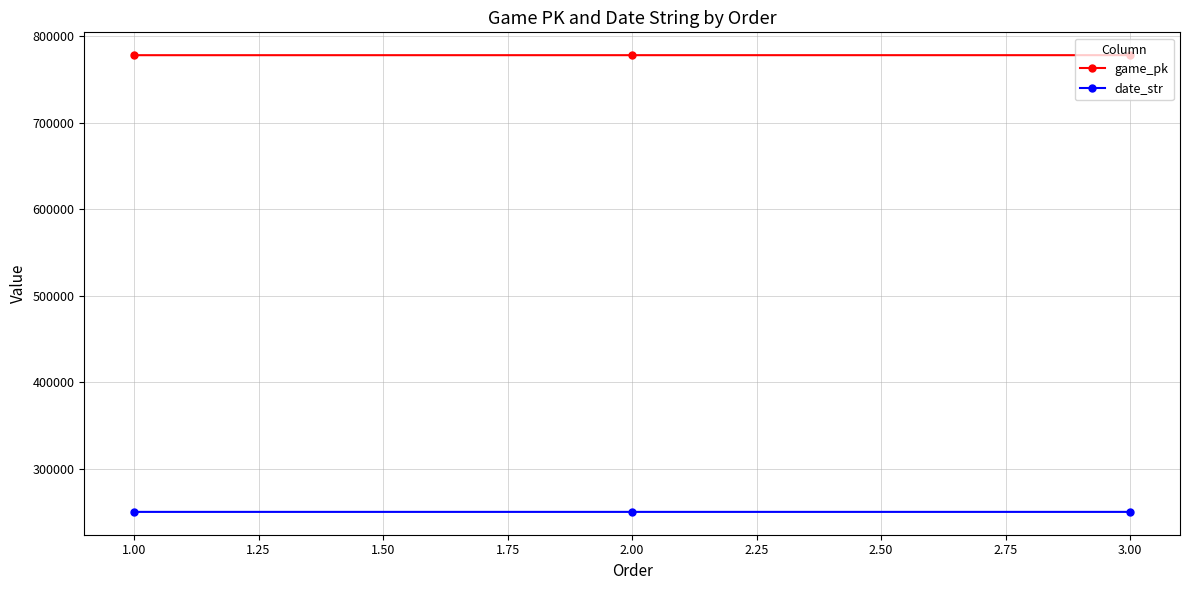

What is the average value of the date_str series?

250526